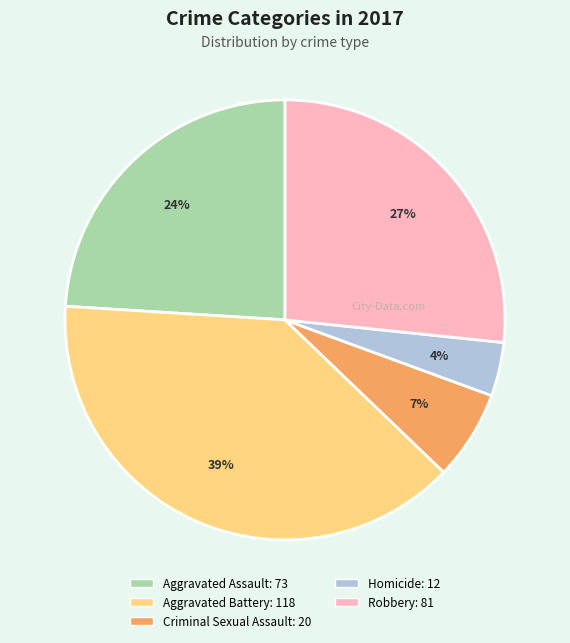

How many slices are in this pie chart?

5